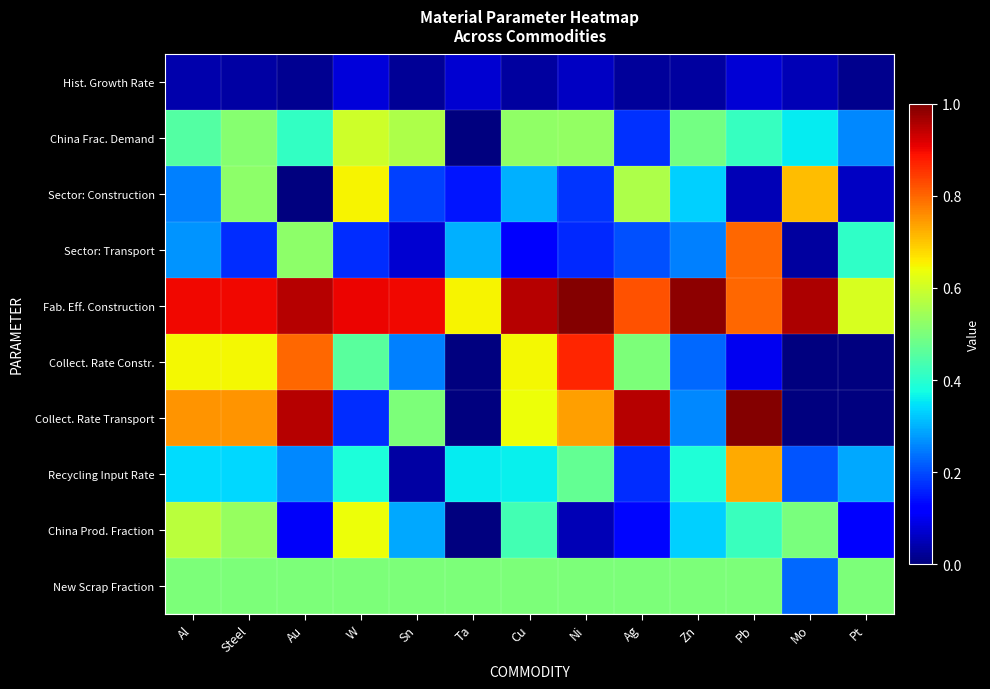

At which category is the sum across all series the highest?

Steel